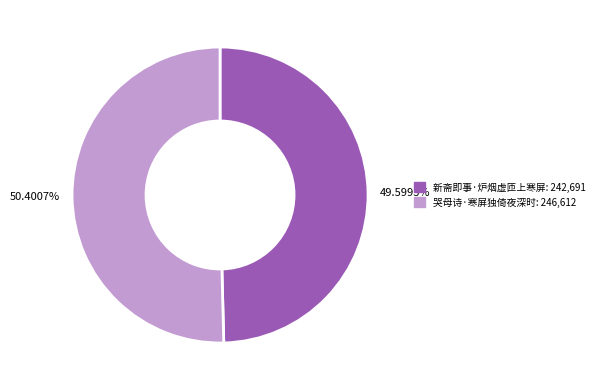

To the nearest percent, what is the combined percentage of 新斋即事·炉烟虚匝上寒屏 and 哭母诗·寒屏独倚夜深时?

100%